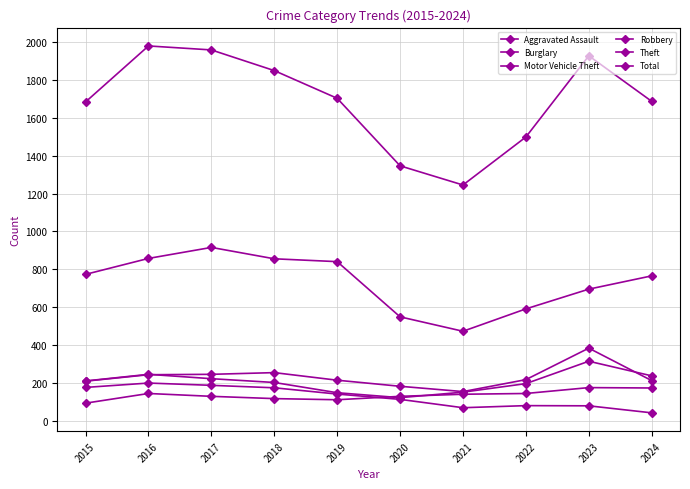

Count the number of data series in this chart.

6